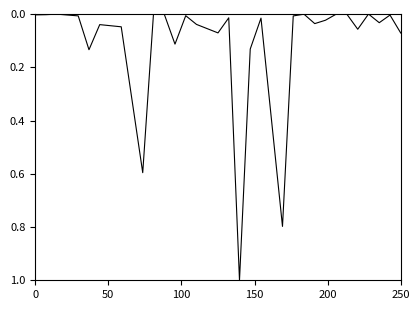

What is the maximum value shown in the chart?

1.0